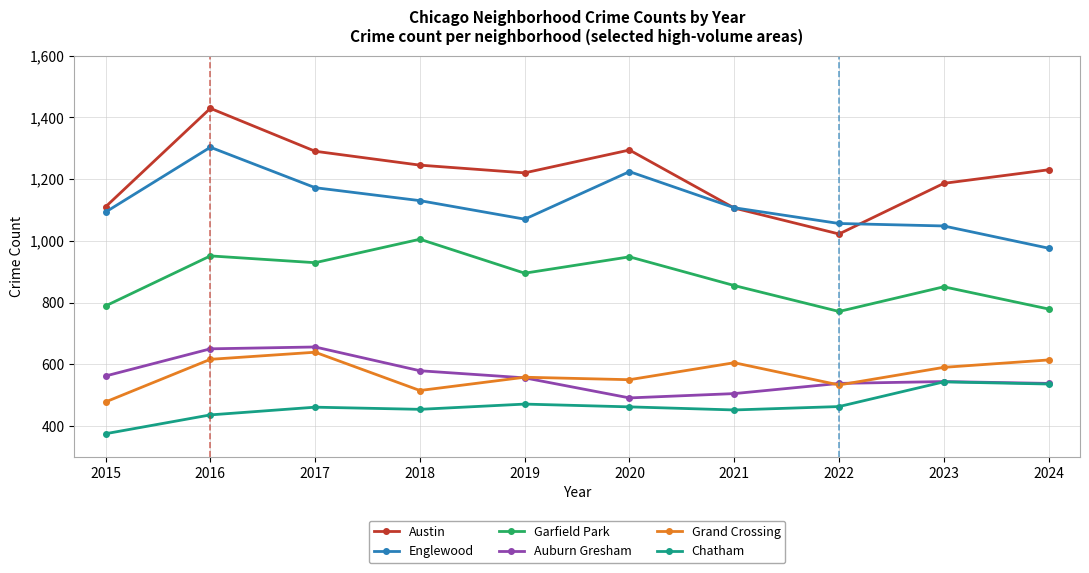

Where is Englewood nearest to the value 1139?

2018